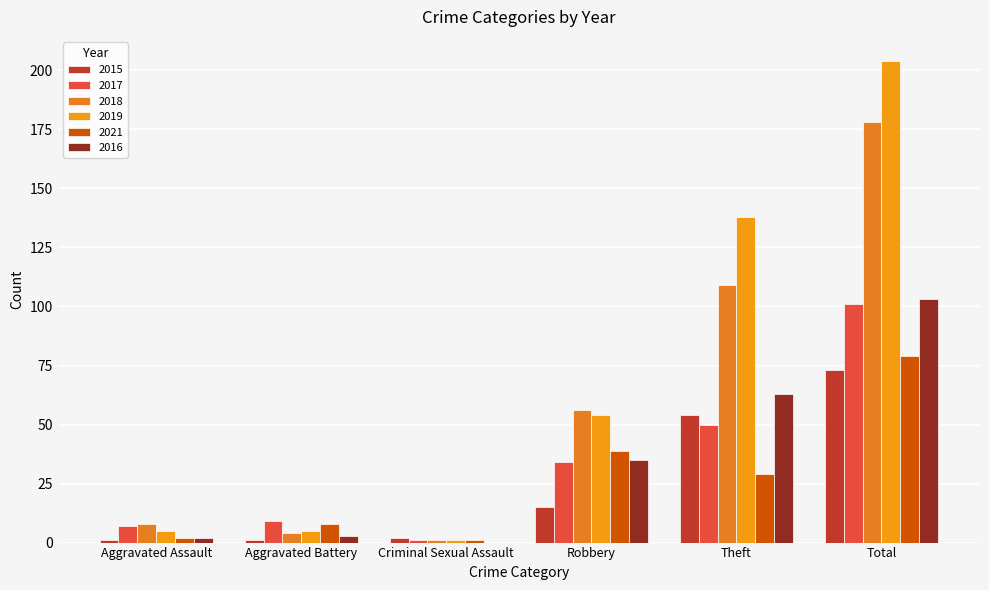

What is the label of the 5th bar from the right?

Aggravated Battery